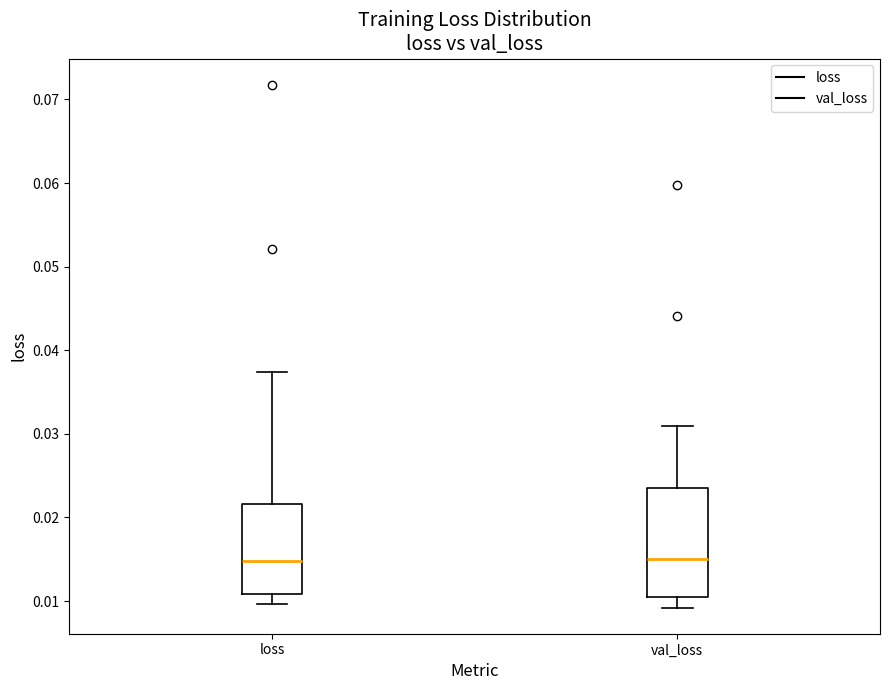

Where does the median line of the box for val_loss sit on the y-axis? The values are not printed on the chart, so give them approximately, as read against the axis.

0.015